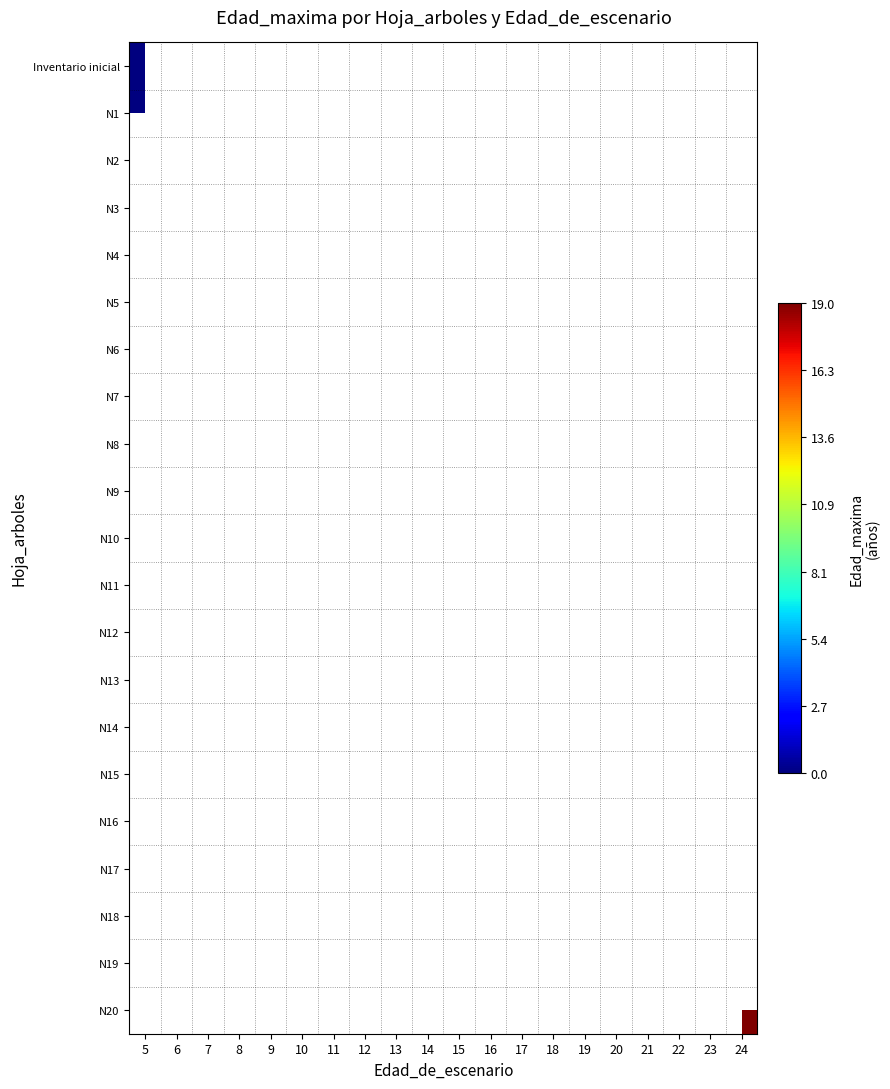

How many distinct data groups are displayed?

21